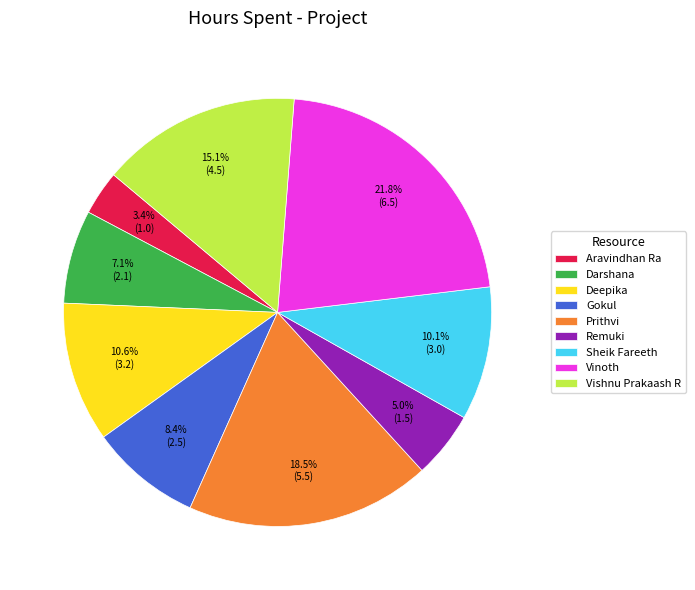

How many slices are in this pie chart?

9